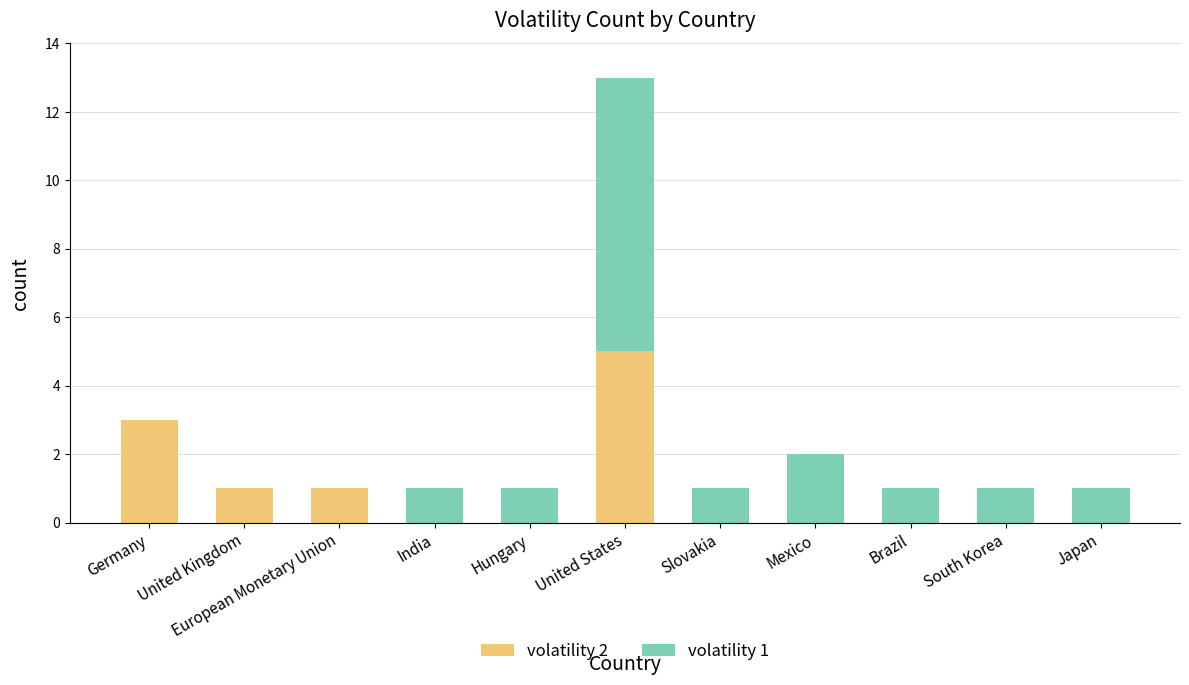

How many volatility 2 values are between 0 and 1?

9